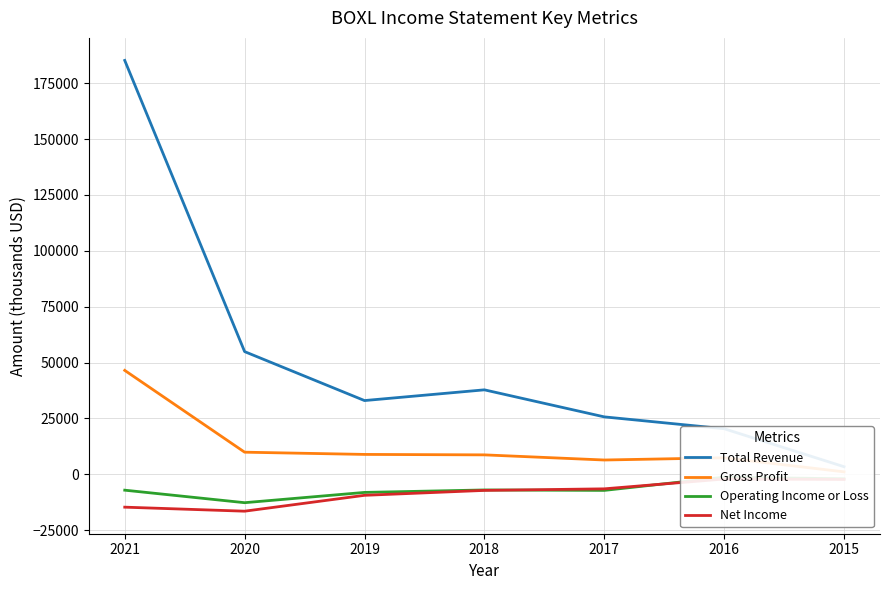

Does the chart display data point markers on the line(s)?

No